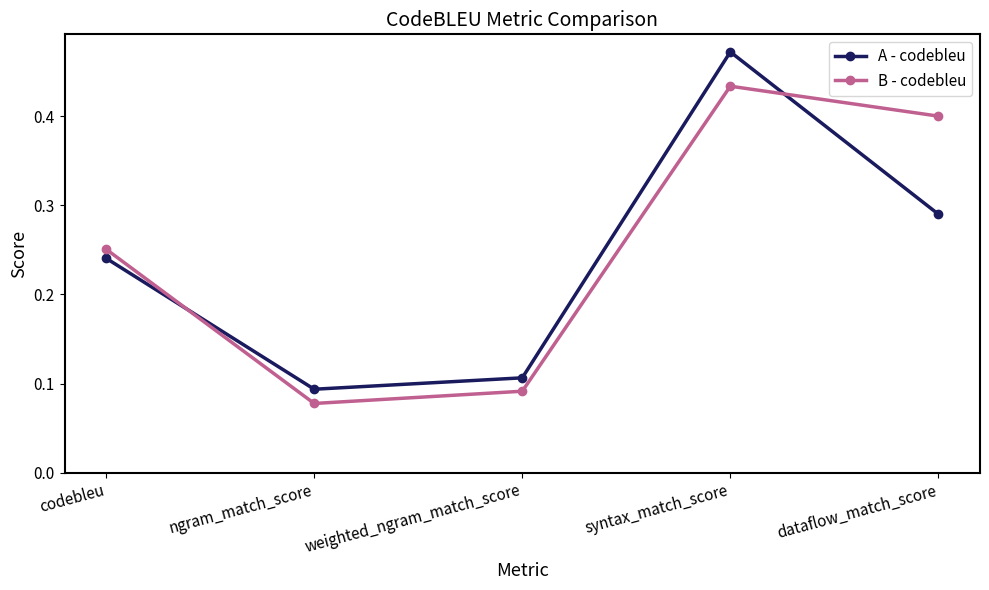

After their last crossing, which series has the higher values: B - codebleu or A - codebleu?

B - codebleu